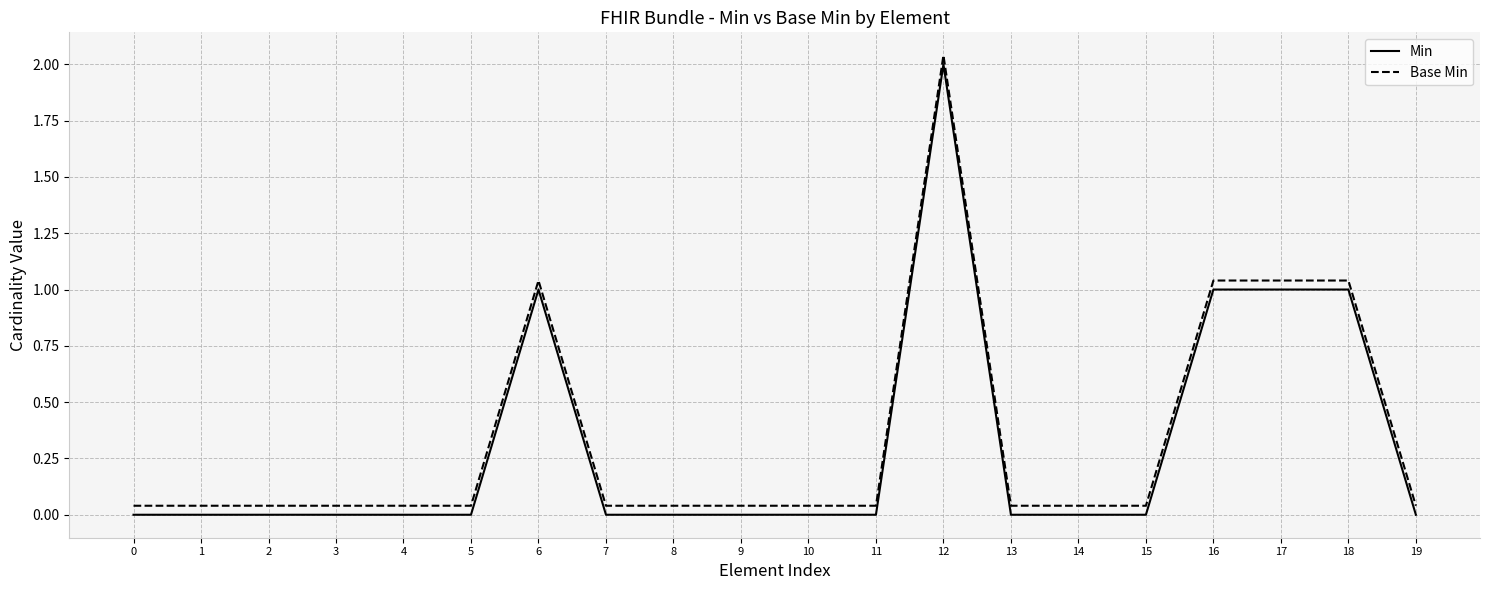

What is the sum of all Base Min values?

6.8